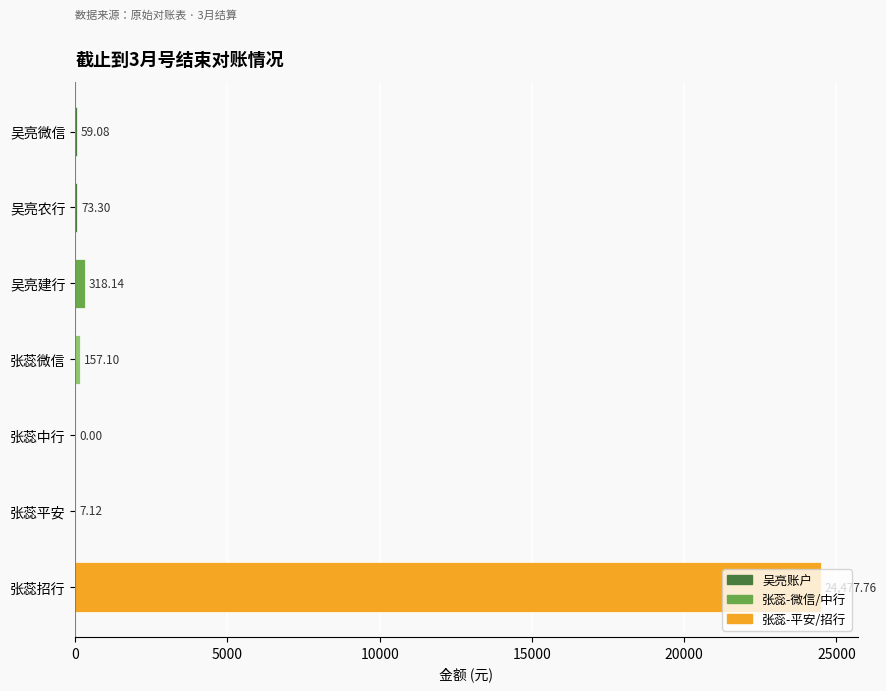

What is the sum of all values?

25092.5